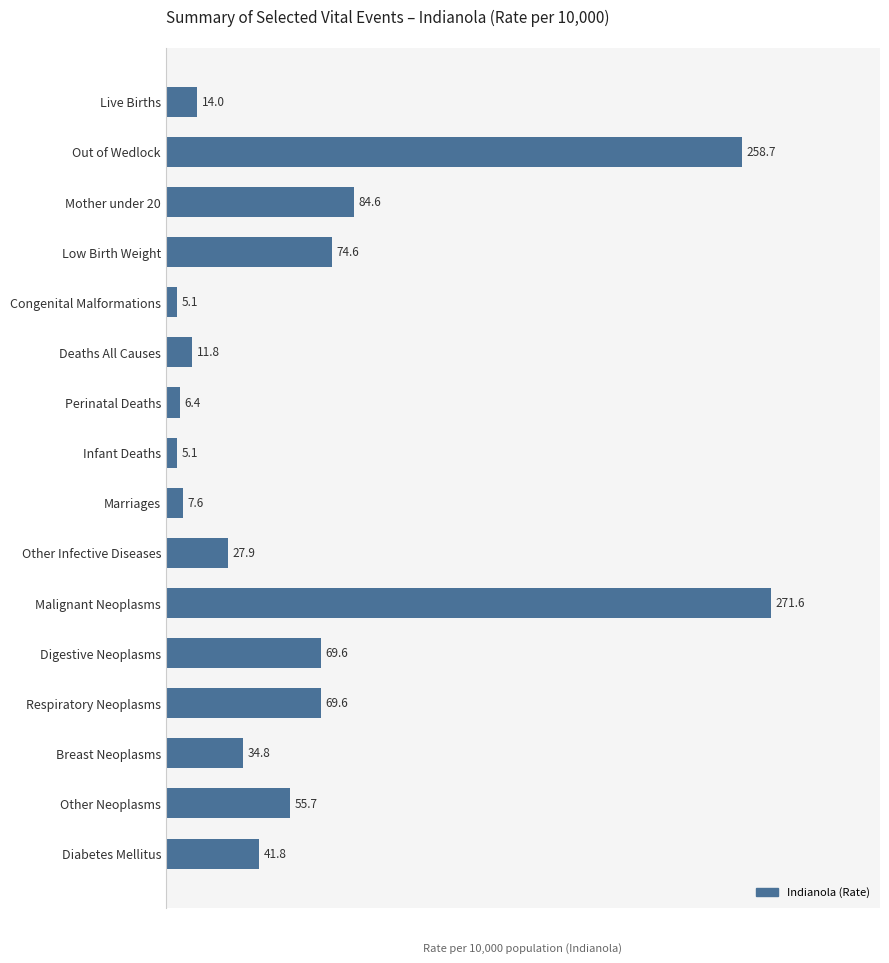

Which label corresponds to the largest value in the chart?

Malignant Neoplasms